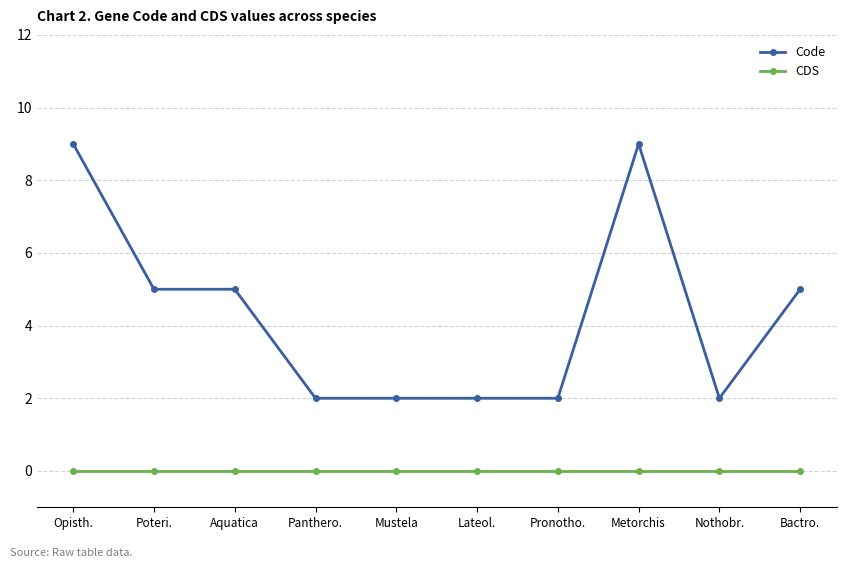

List the series in order of their overall mean, lowest first.

CDS, Code